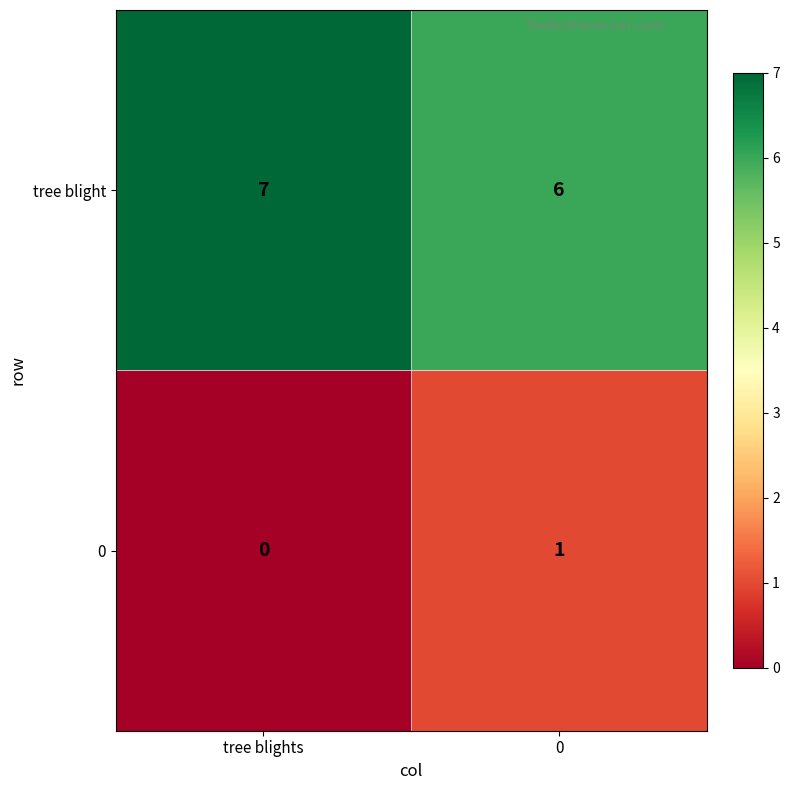

What is the total value across all series at 0?

7